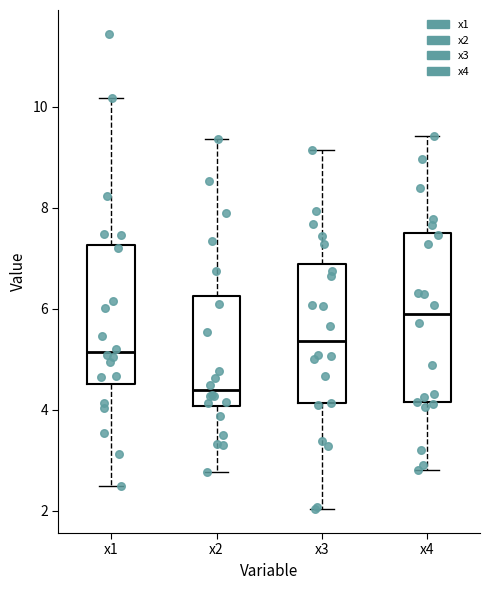

Which box has the highest median line?

x4